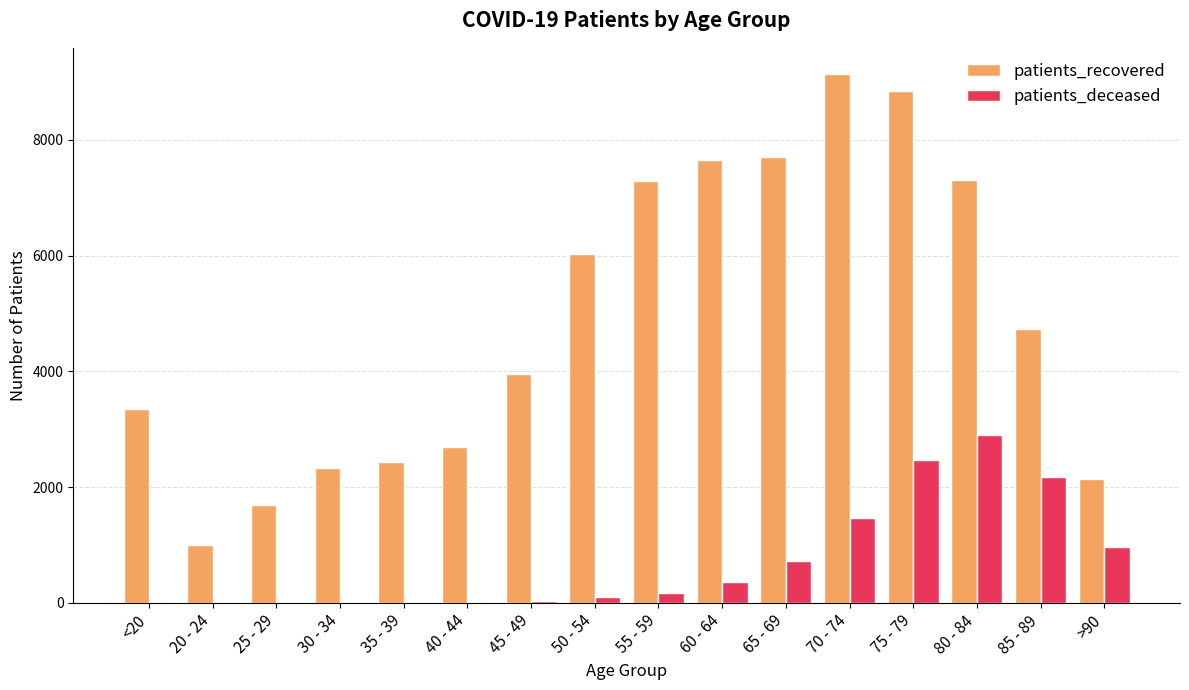

True or false: patients_recovered has a value of 3961 at 60 - 64.

False